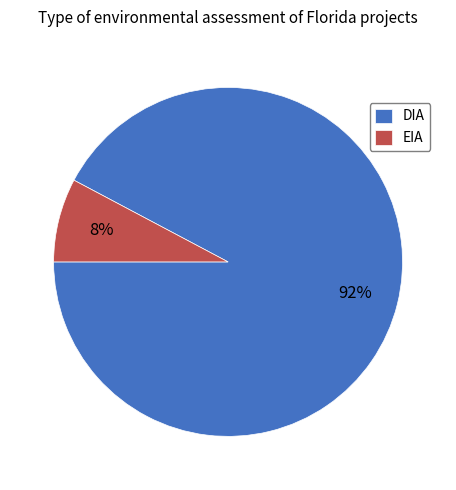

To the nearest percent, what portion does DIA represent?

92%